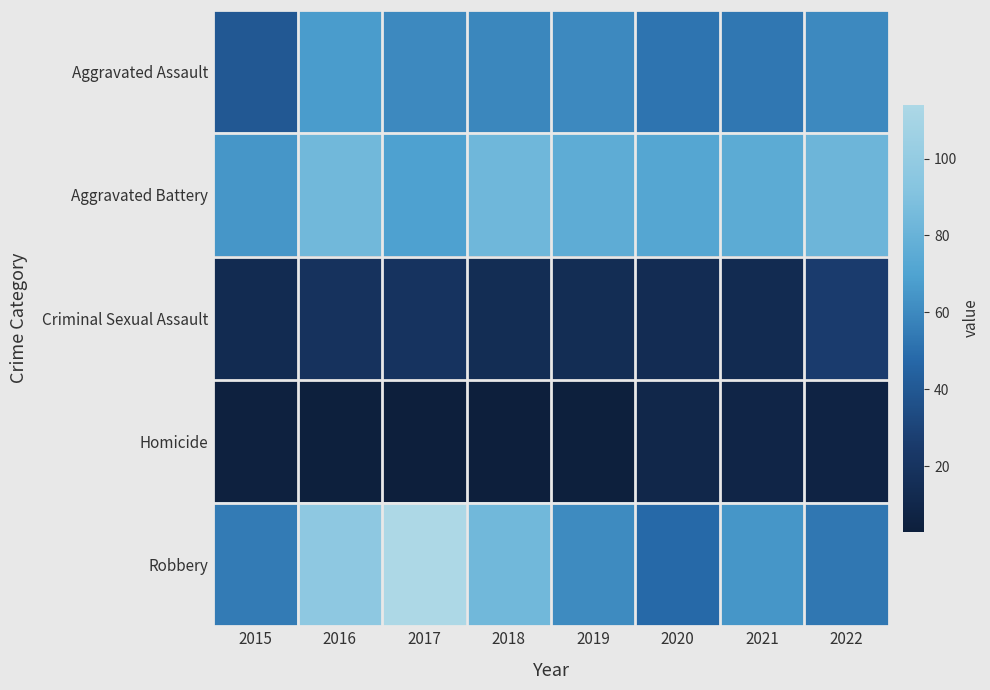

What is the maximum value shown in the chart?

114